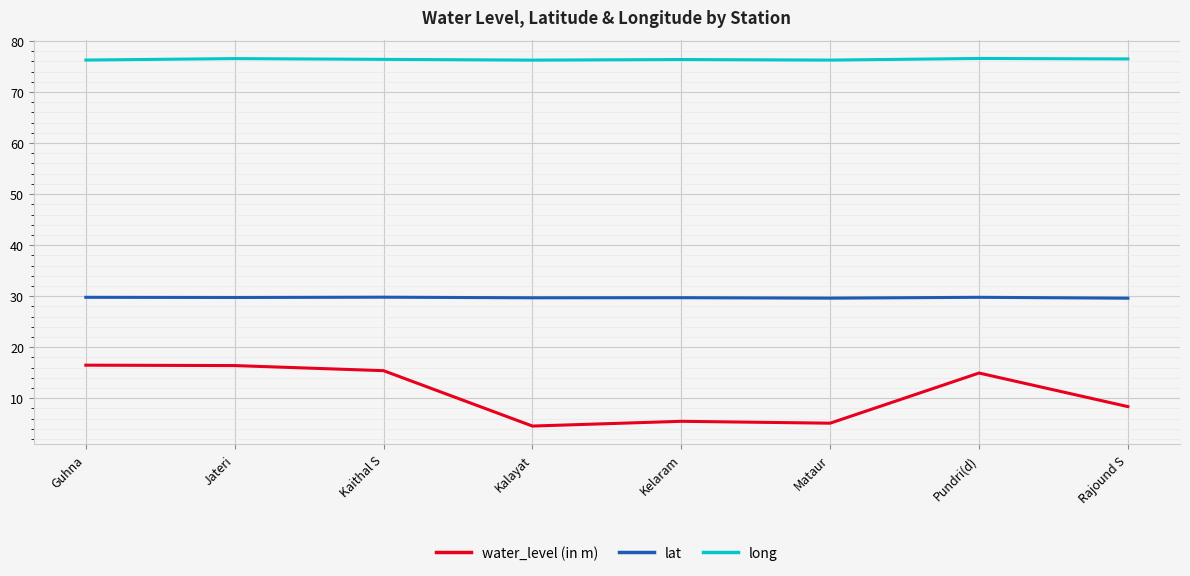

What is the average value of the lat series?

29.7